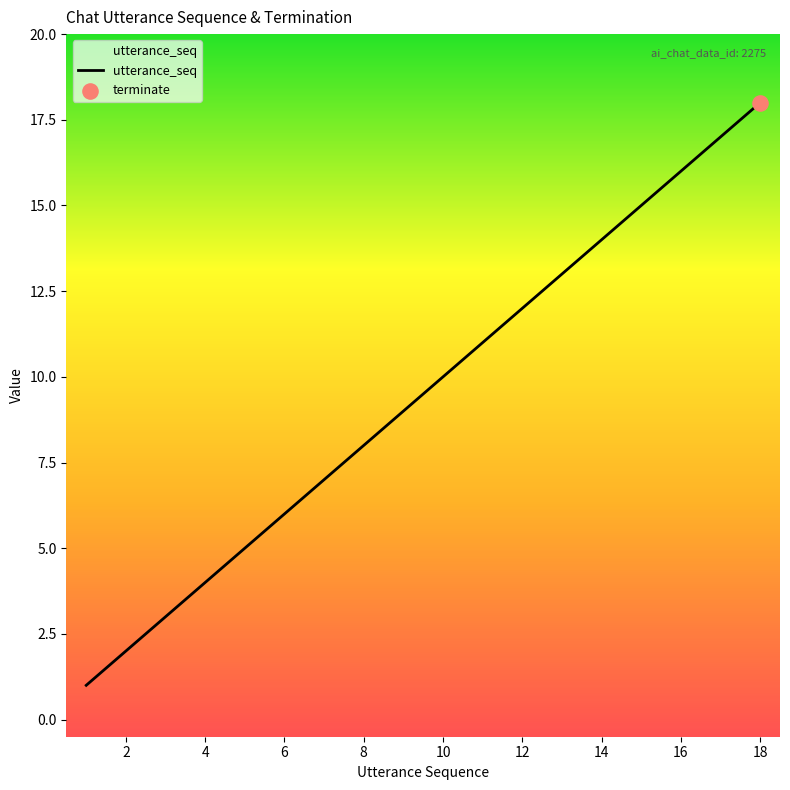

What is the greatest value displayed?

18